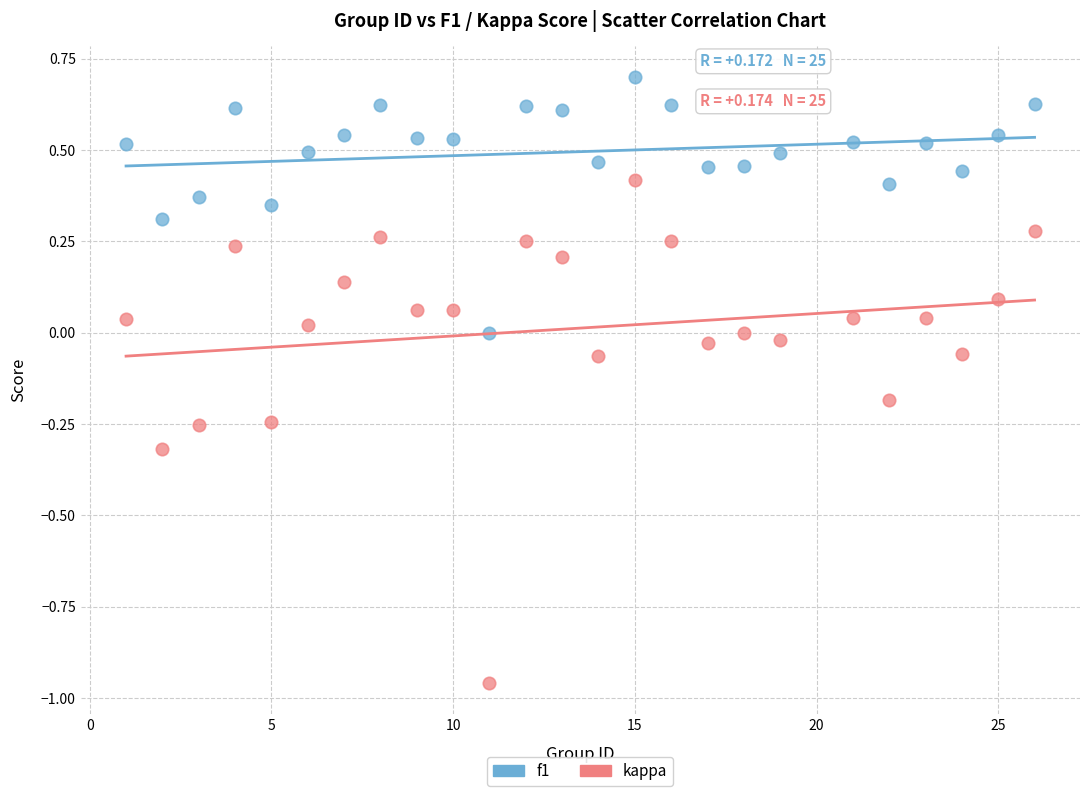

What is the X range (max minus min) for the scatter plot?

25.0